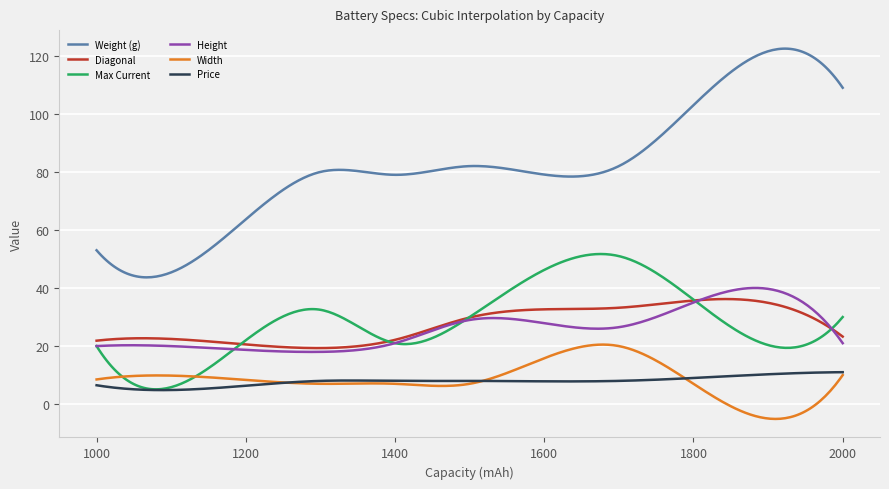

True or false: Diagonal and Weight (g) cross at least once.

False